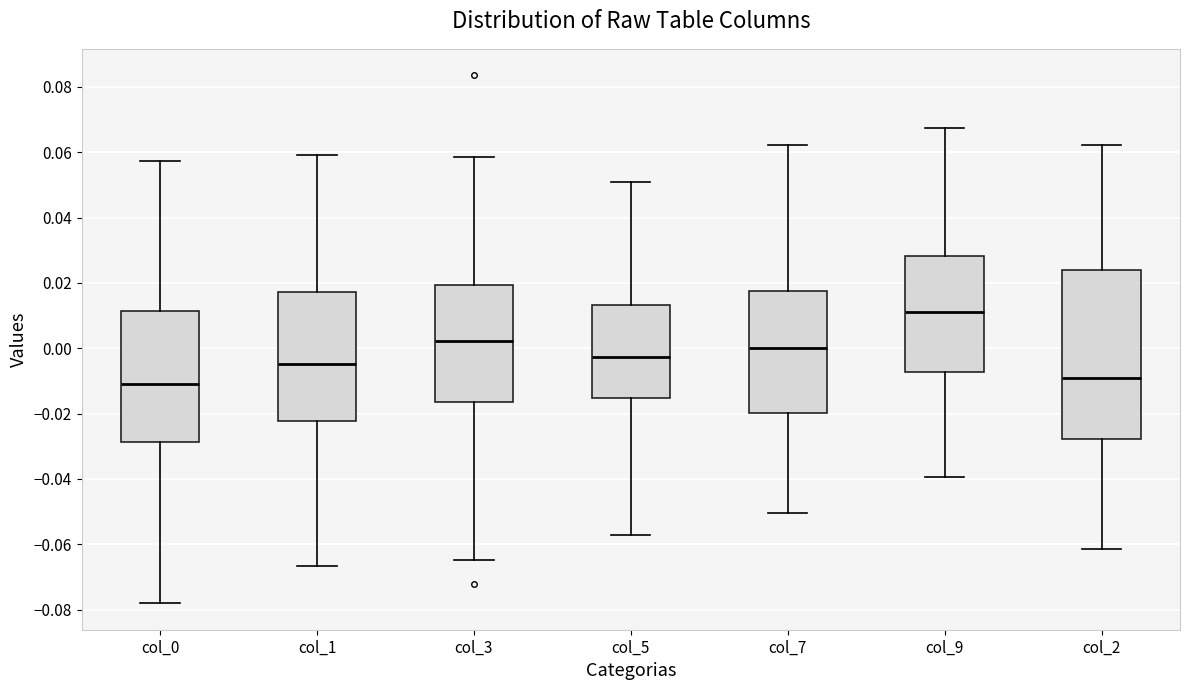

Reading left to right, transcribe this box plot: for each box, give where its median line is, the range the box spans, and where its two whiskers end, as read against the y-axis. The values are not printed on the chart, so give them approximately, as read against the axis.

col_0: median -0.010, box -0.028 to 0.012, whiskers -0.078 to 0.058
col_1: median -0.004, box -0.022 to 0.018, whiskers -0.066 to 0.060
col_3: median 0.002, box -0.016 to 0.020, whiskers -0.064 to 0.058
col_5: median -0.002, box -0.016 to 0.014, whiskers -0.058 to 0.050
col_7: median 0.000, box -0.020 to 0.018, whiskers -0.050 to 0.062
col_9: median 0.012, box -0.008 to 0.028, whiskers -0.040 to 0.068
col_2: median -0.010, box -0.028 to 0.024, whiskers -0.062 to 0.062